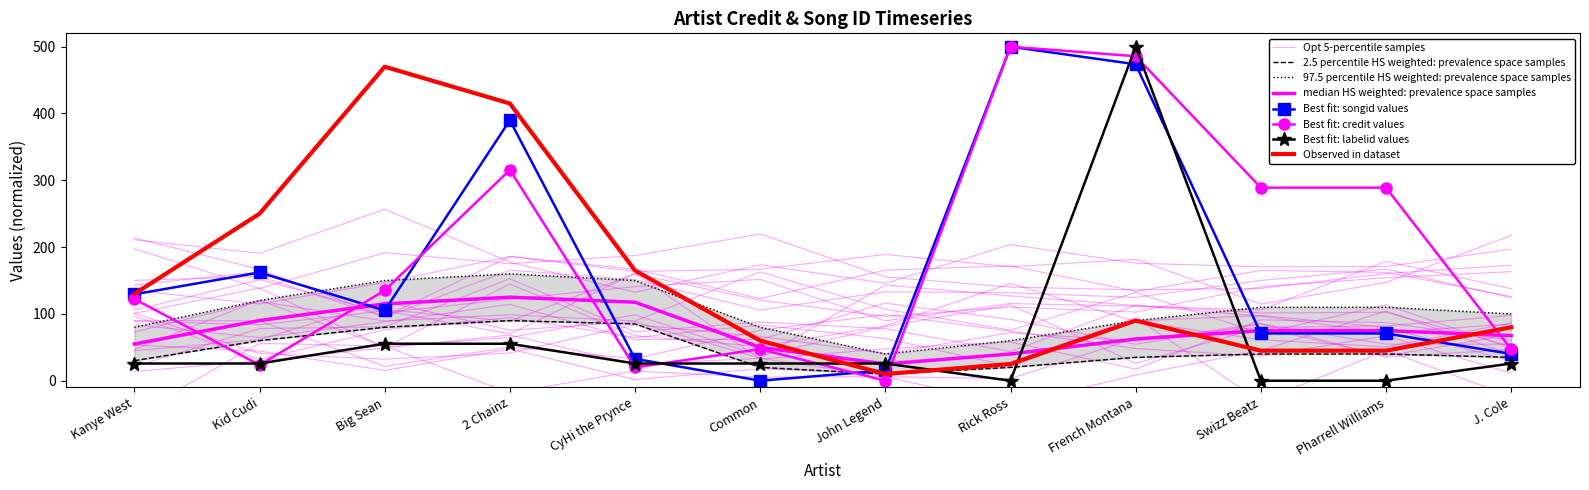

Between Kanye West and French Montana, which series saw the biggest shift?

avg_labelid